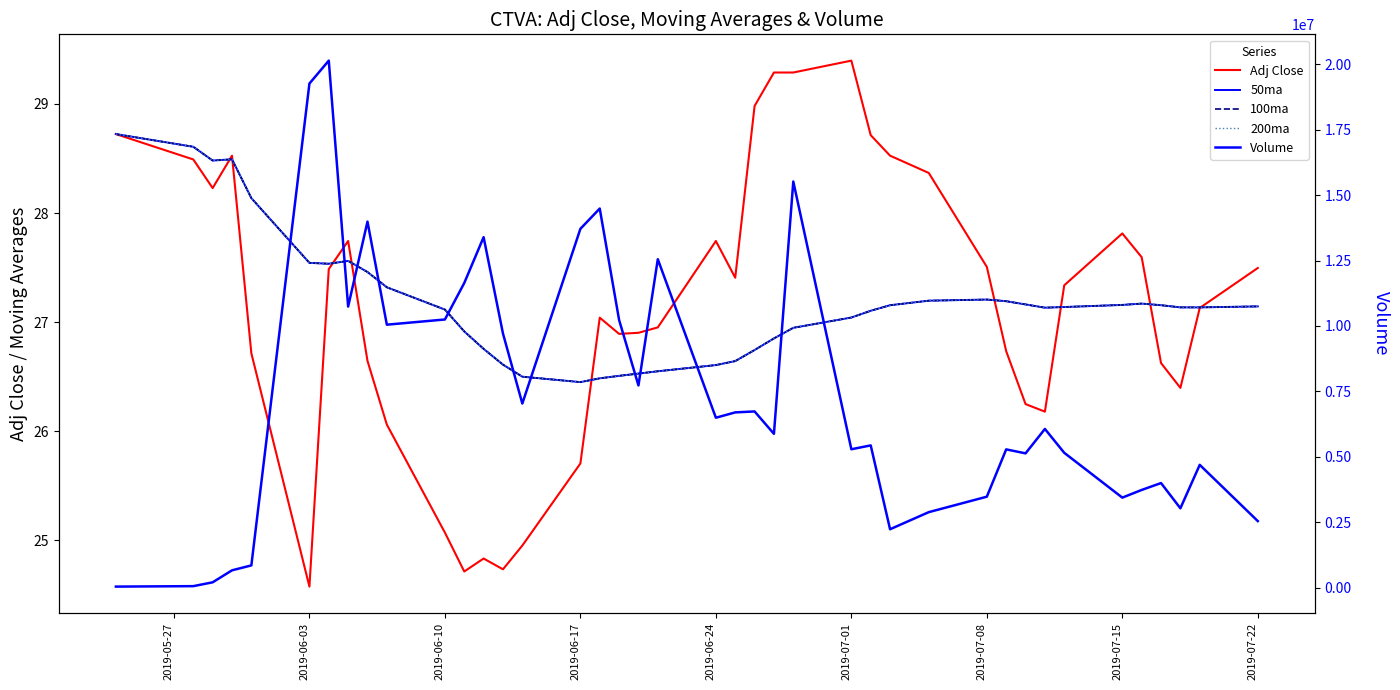

Count the number of categories in the chart.

40